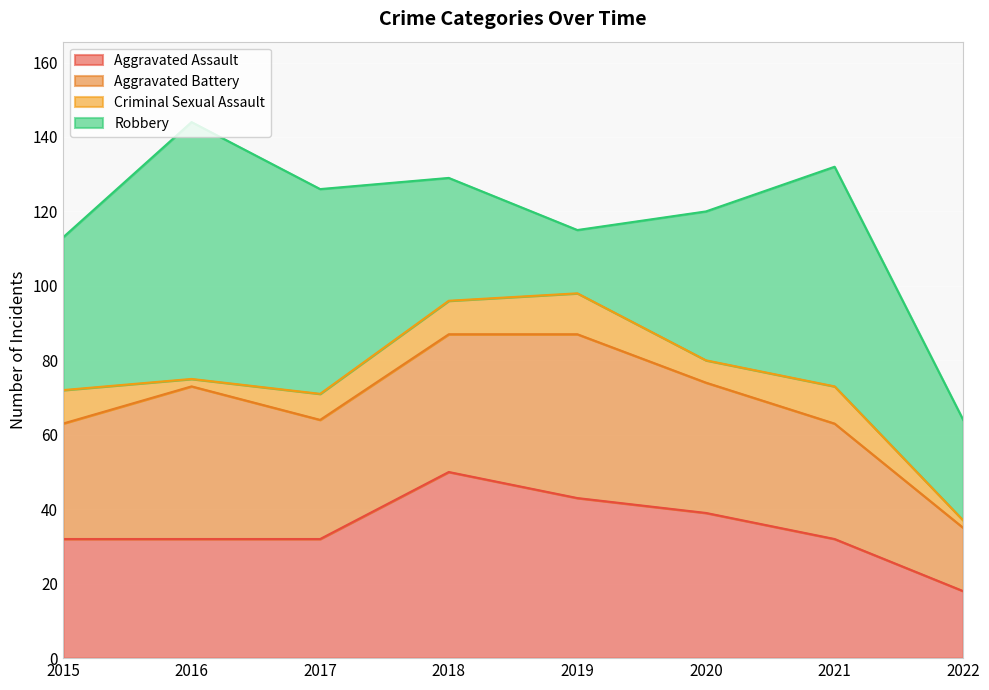

How many lines are shown in the chart?

4